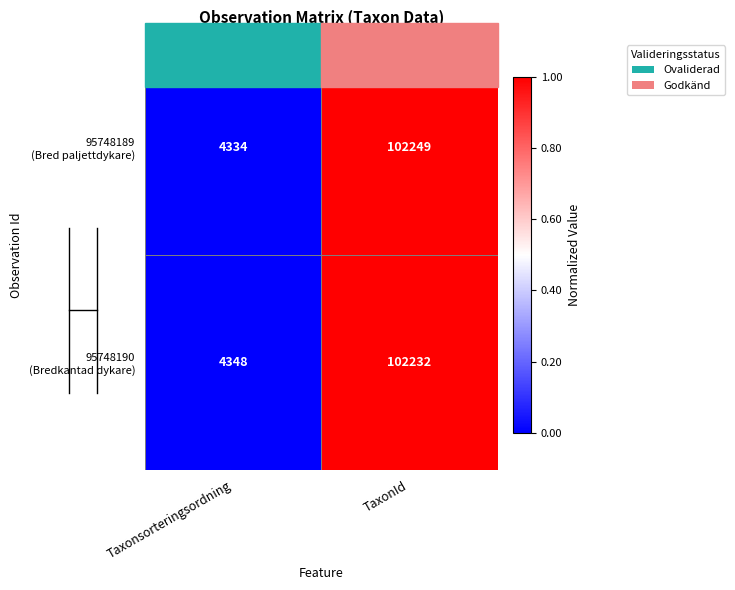

At which category is the sum across all series the highest?

TaxonId